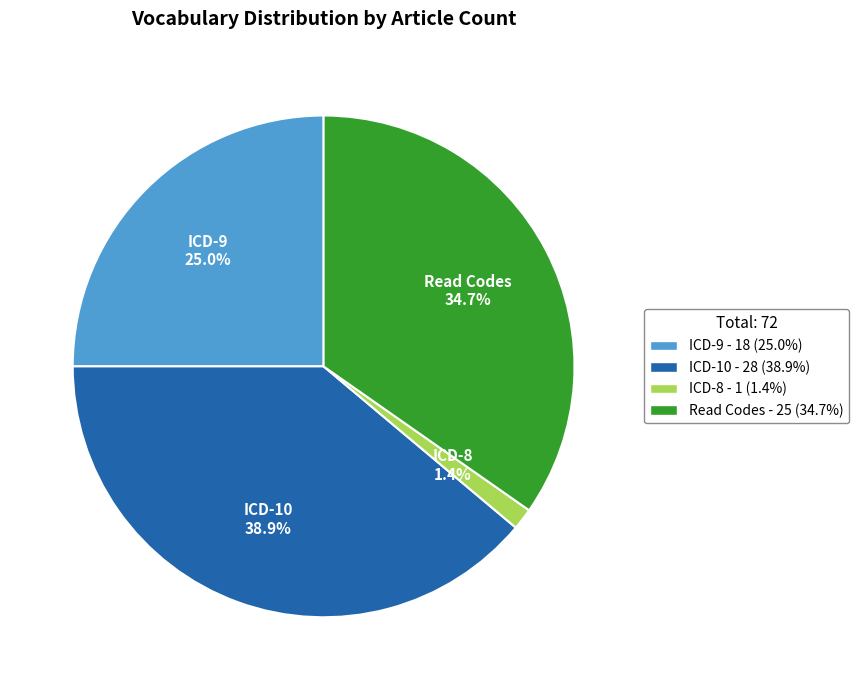

What percentage is the ICD-10 slice, to the nearest percent?

39%